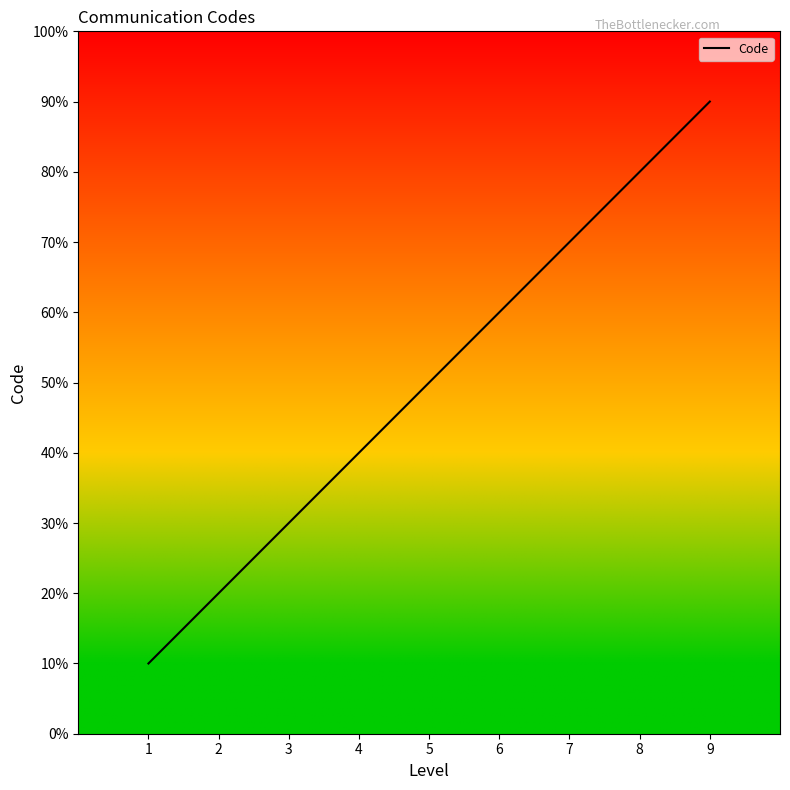

What is the maximum value shown in the chart?

9